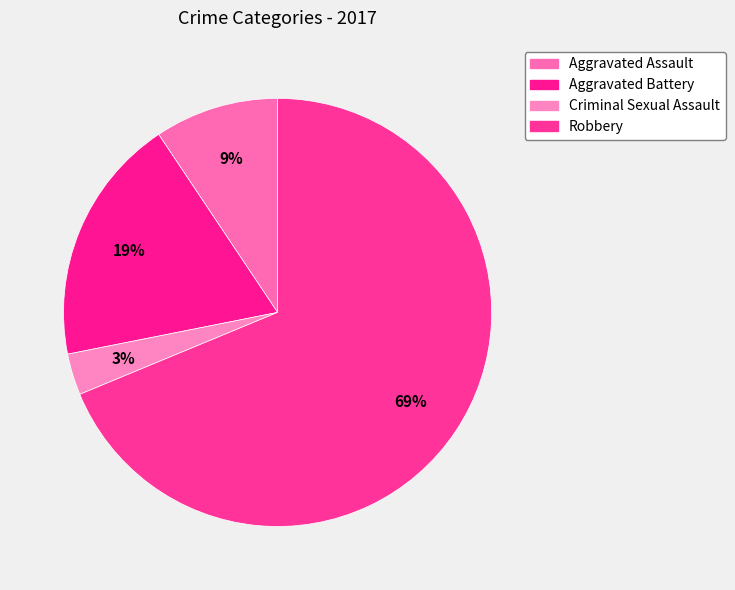

What is the smallest slice in the pie chart?

Criminal Sexual Assault